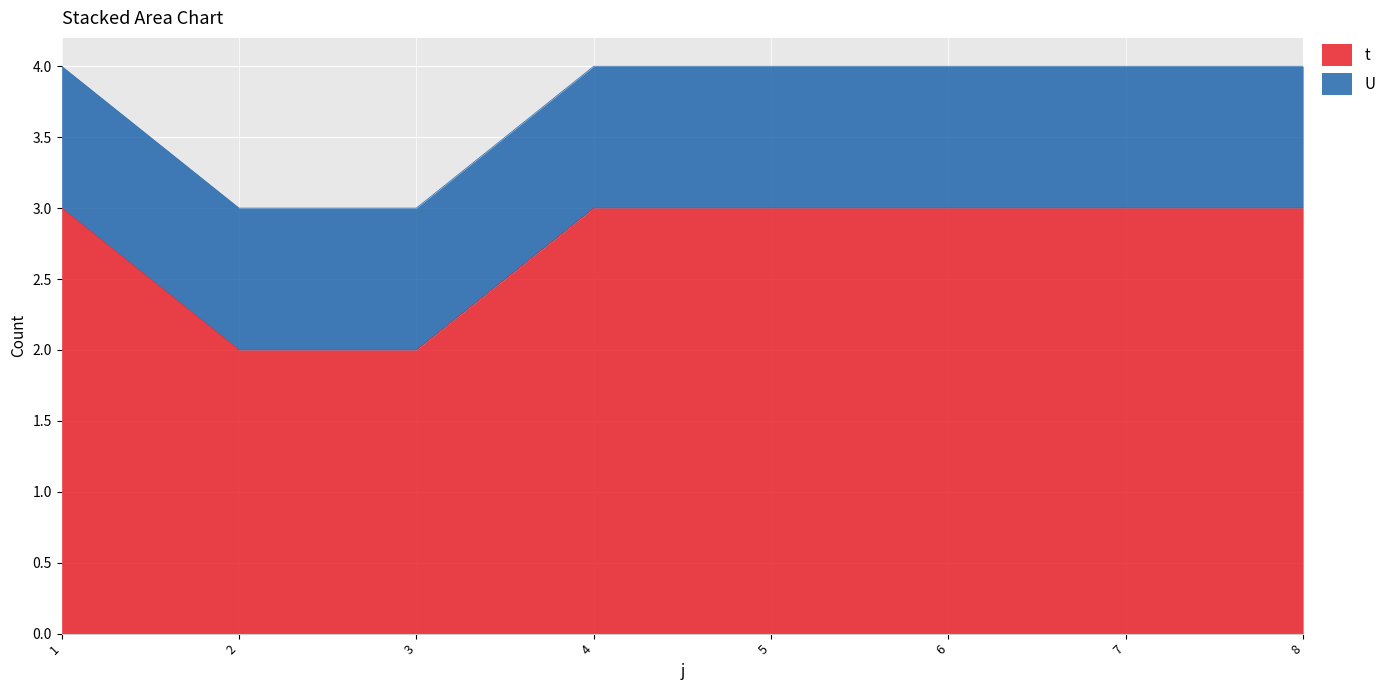

Is it true that t equals 3 at 5?

True